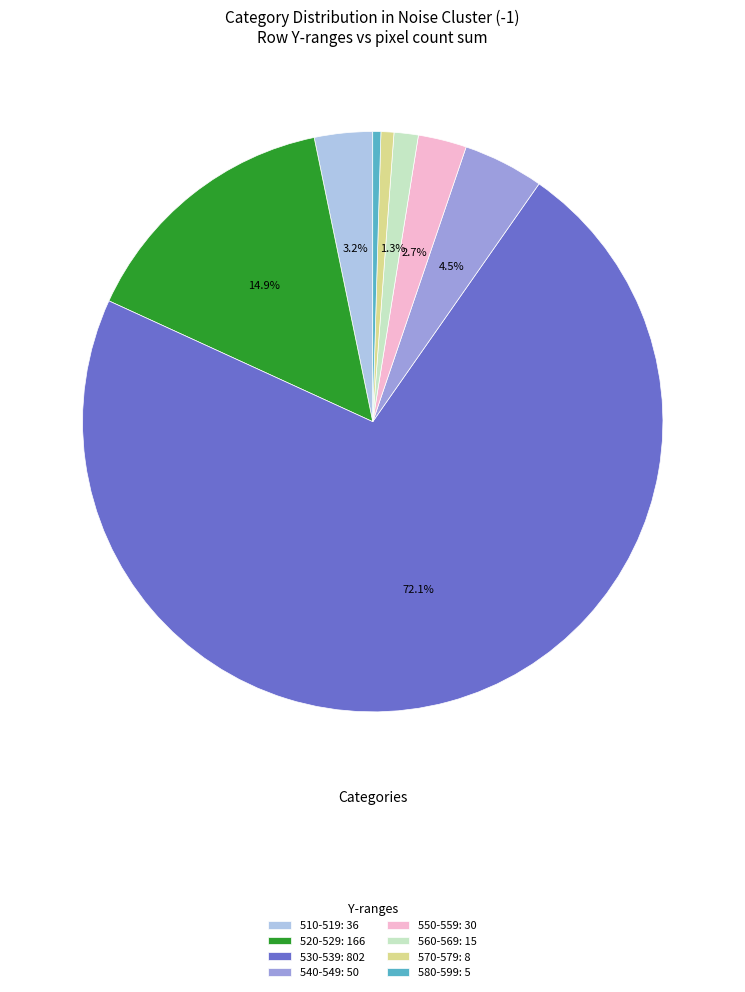

Combined, do 540-549: 50 and 570-579: 8 account for over 50%?

No